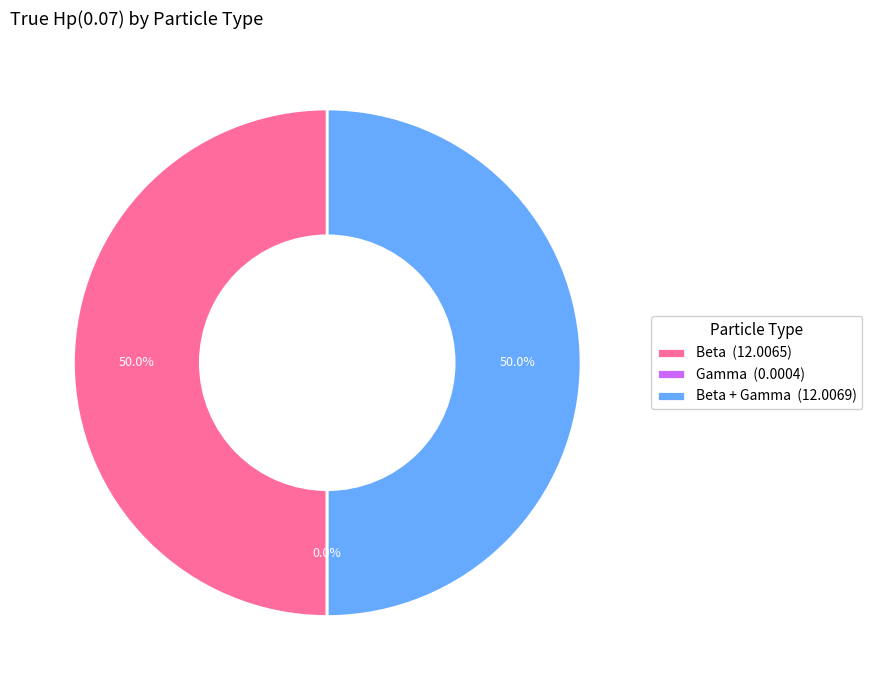

Do Beta (12.0065) and Beta + Gamma (12.0069) together represent more than half of the pie?

Yes